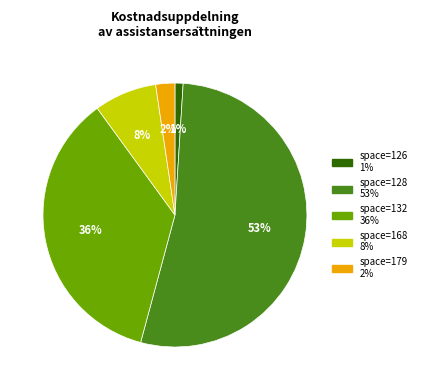

Is there a majority slice in this chart?

Yes